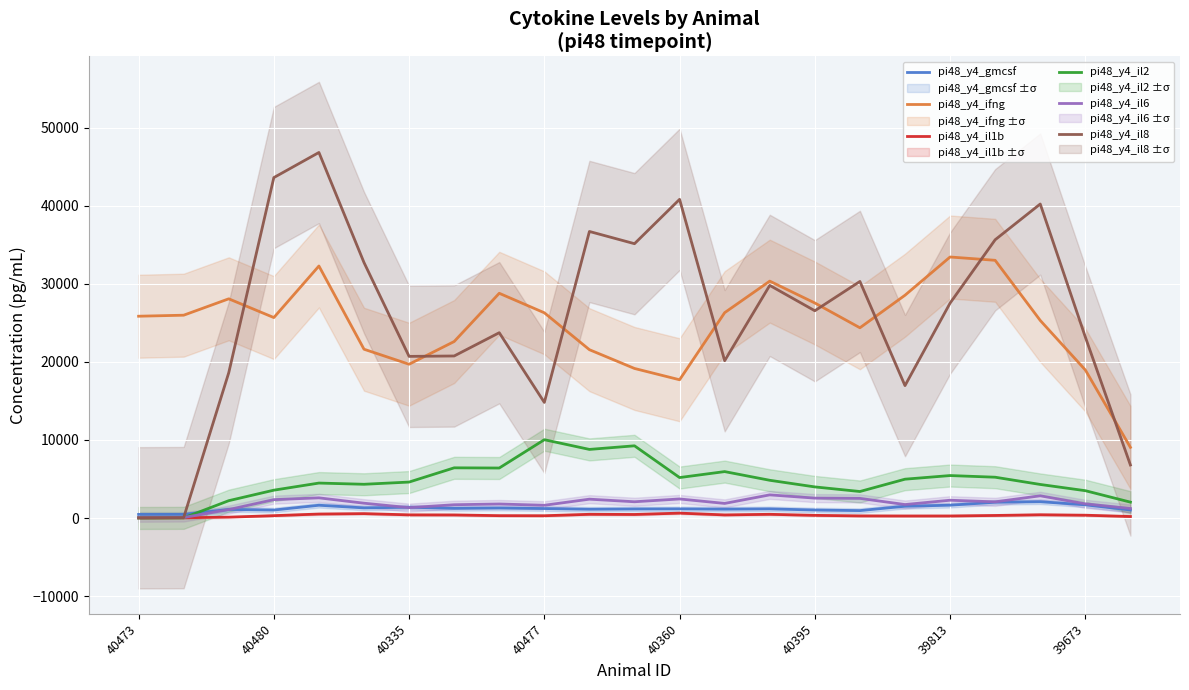

True or false: pi48_y4_il2 and pi48_y4_ifng cross at least once.

False